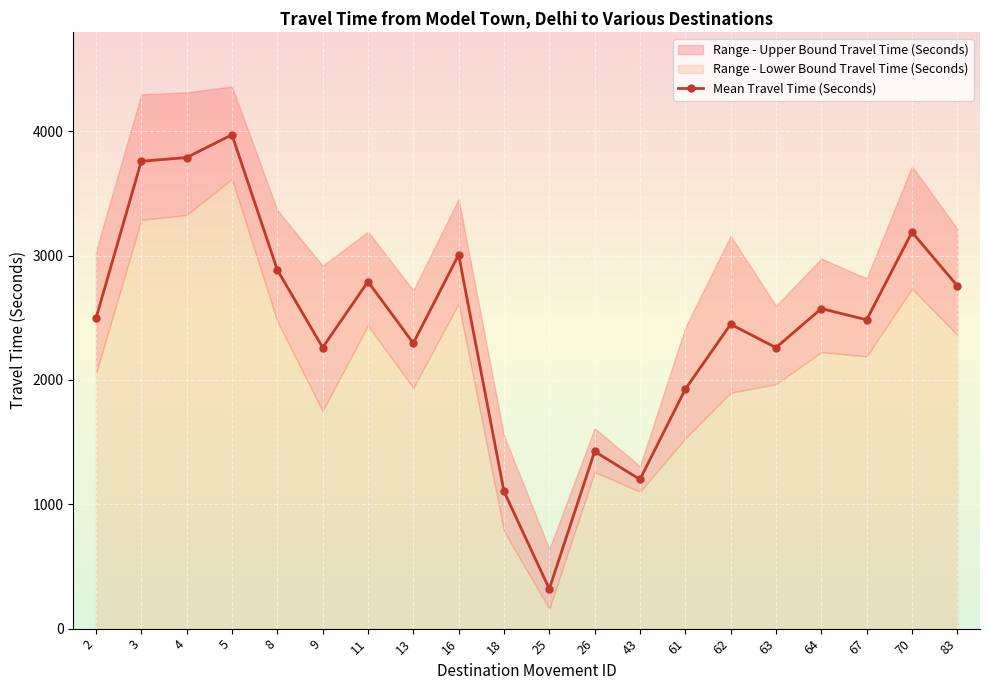

Which label corresponds to the smallest value in the chart?

25